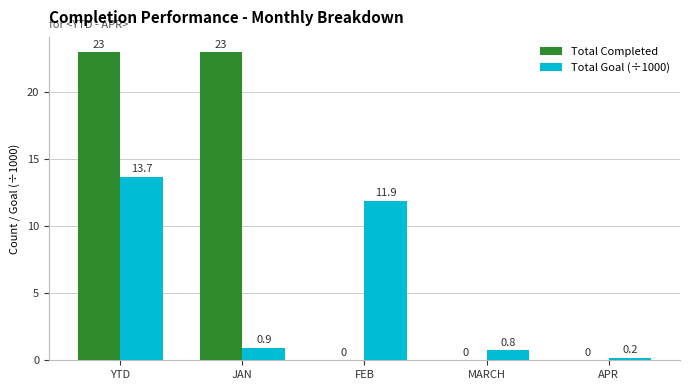

What are all the series names shown in the legend?

Total Completed, Total Goal (÷1000)